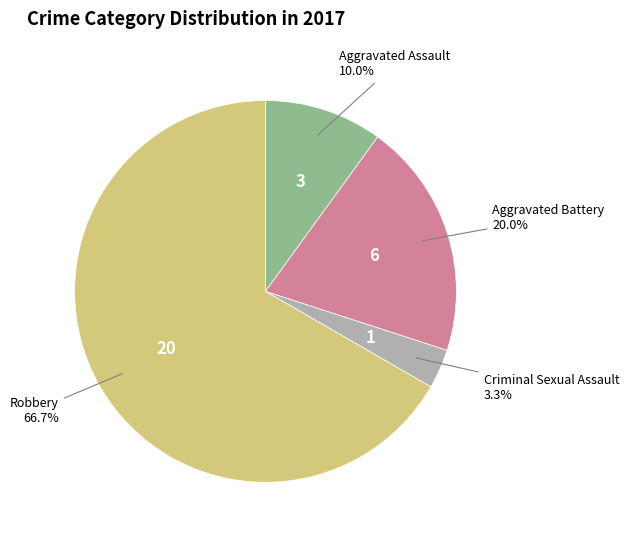

Is it true that Aggravated Assault is 1% of the pie?

False